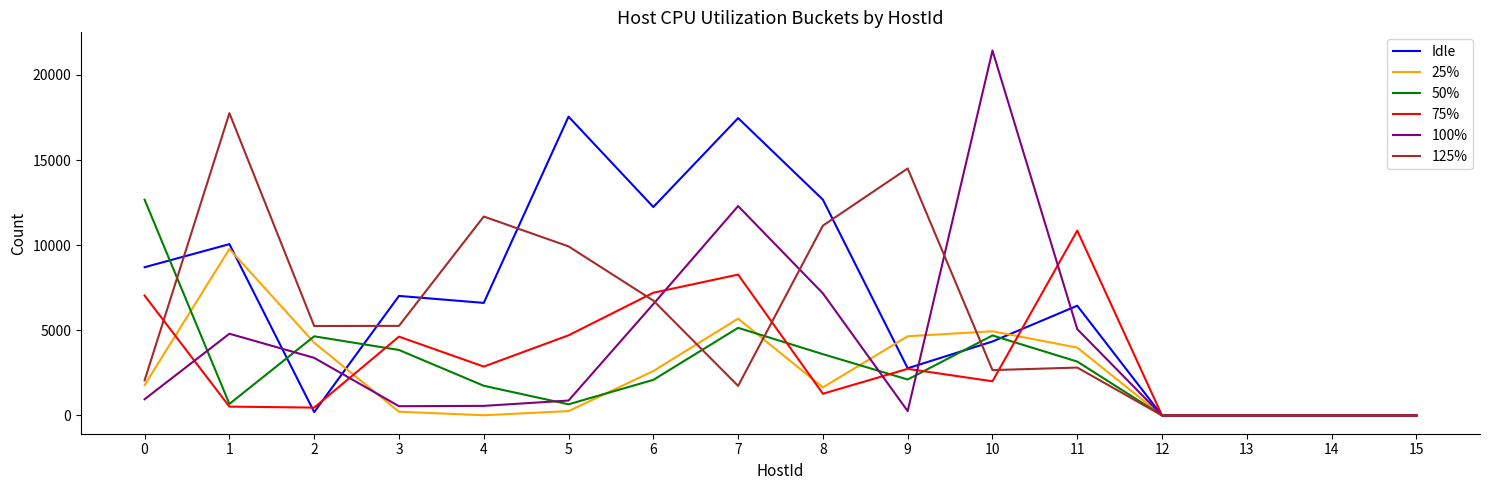

What are all the series names shown in the legend?

Idle, 25%, 50%, 75%, 100%, 125%